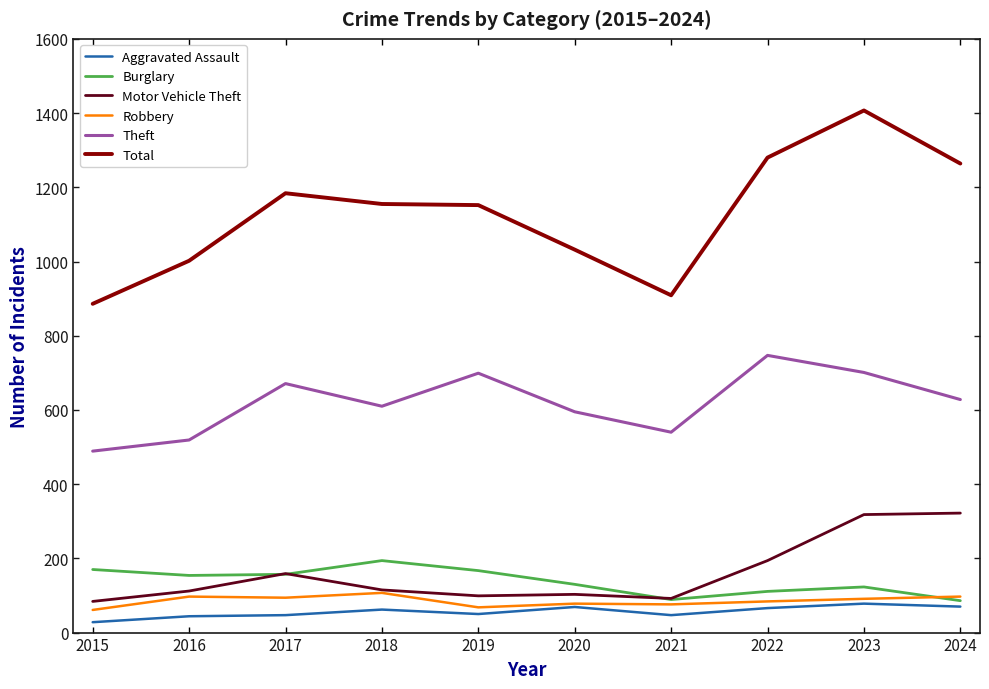

Which category has the highest value across all series?

2023